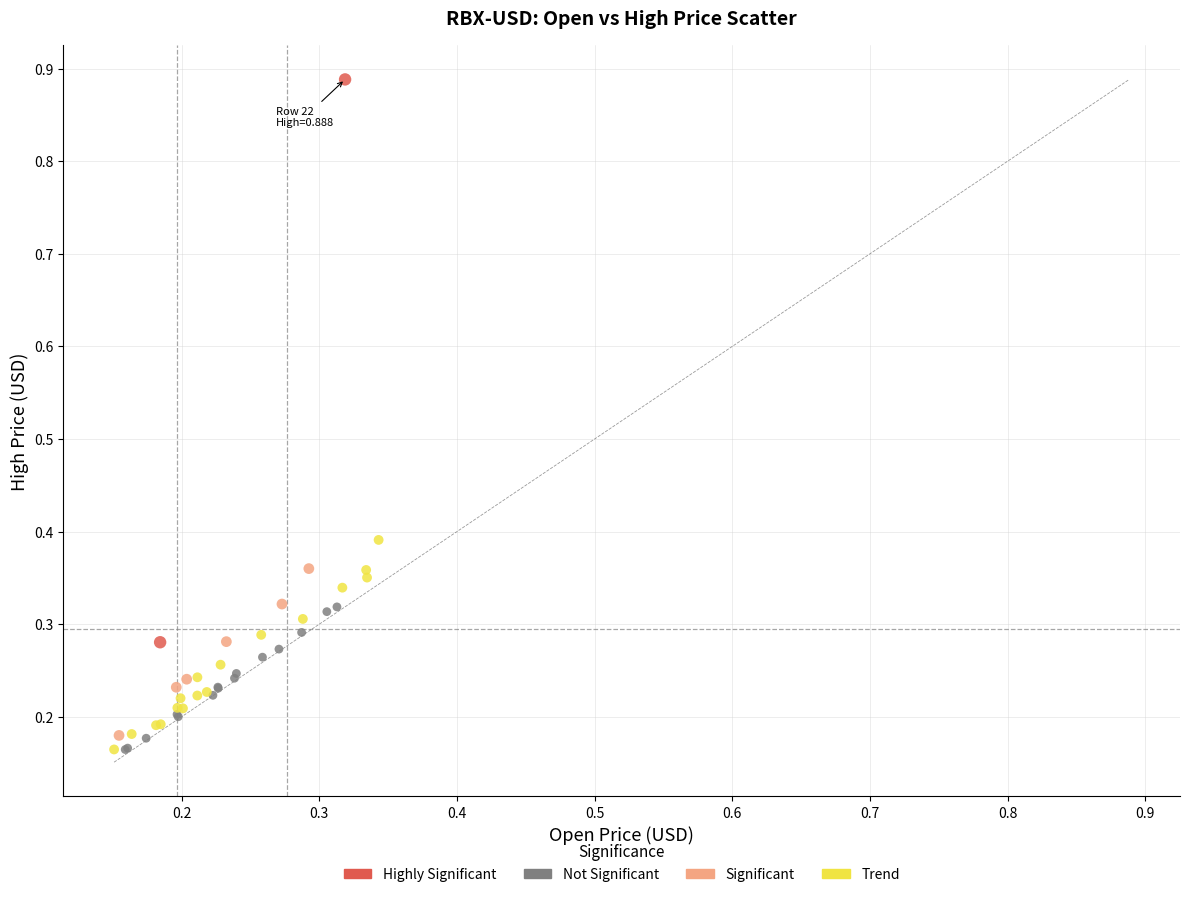

Which series has the widest spread of Y values?

Highly Significant